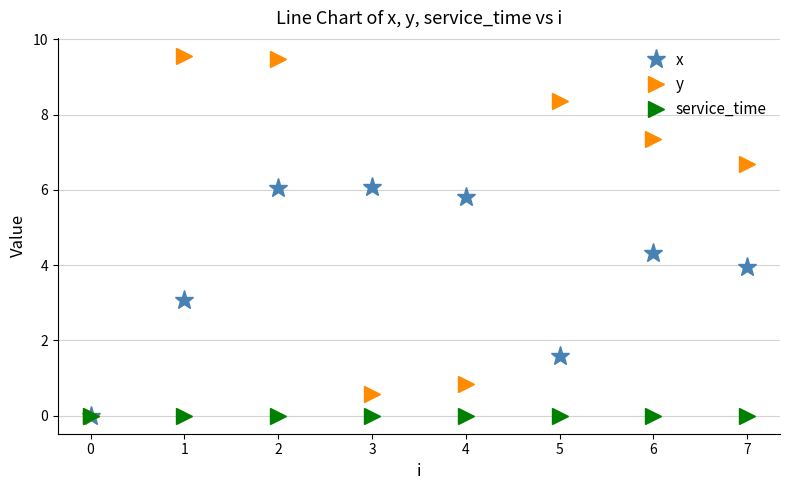

What is the average value of the y series?

5.4